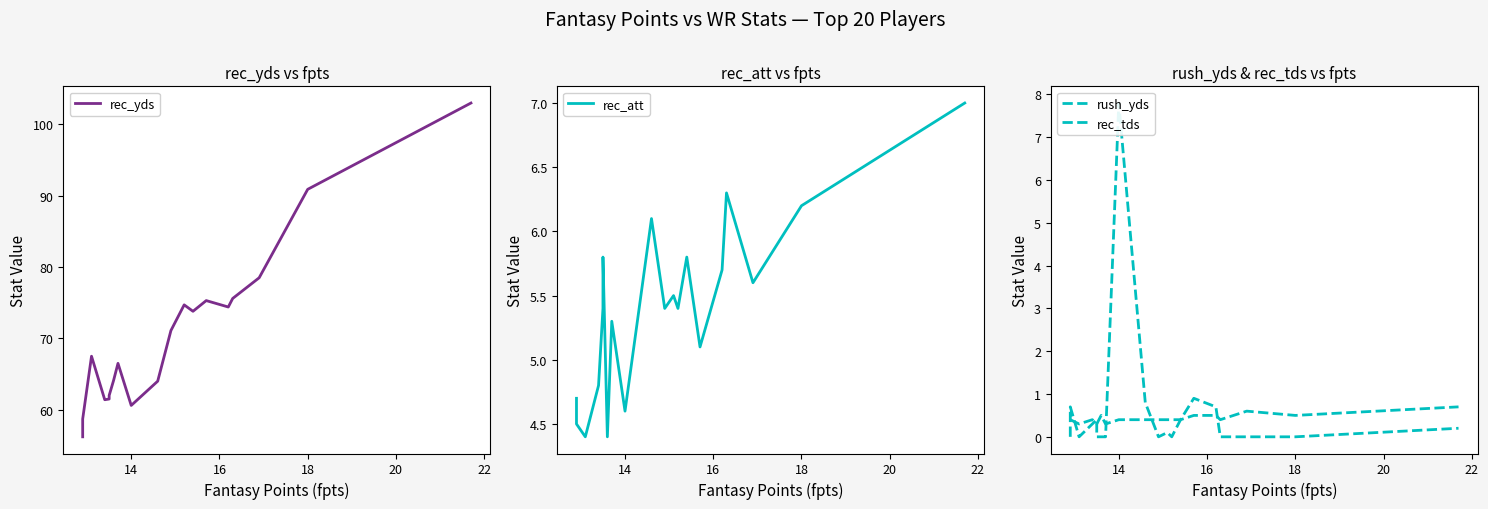

What is the difference between the maximum and minimum values in the rush_yds series?

7.8